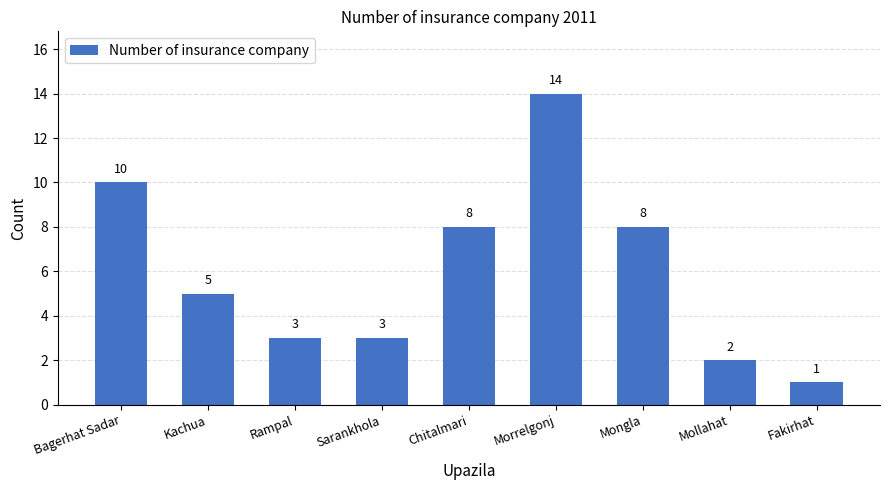

What position from the right is Rampal?

7